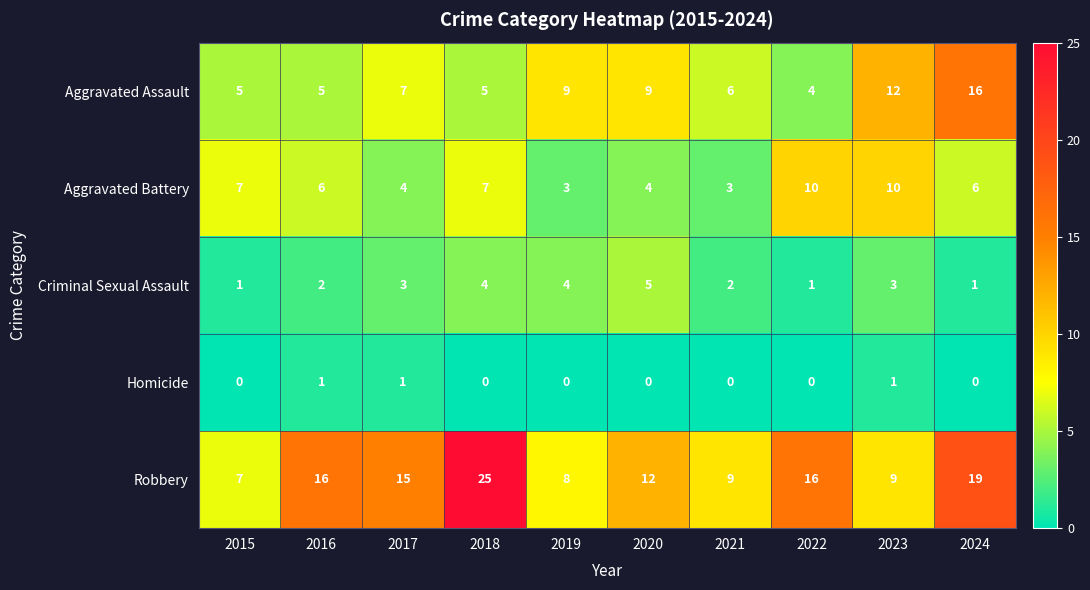

What value does the Criminal Sexual Assault series have at 2017?

3